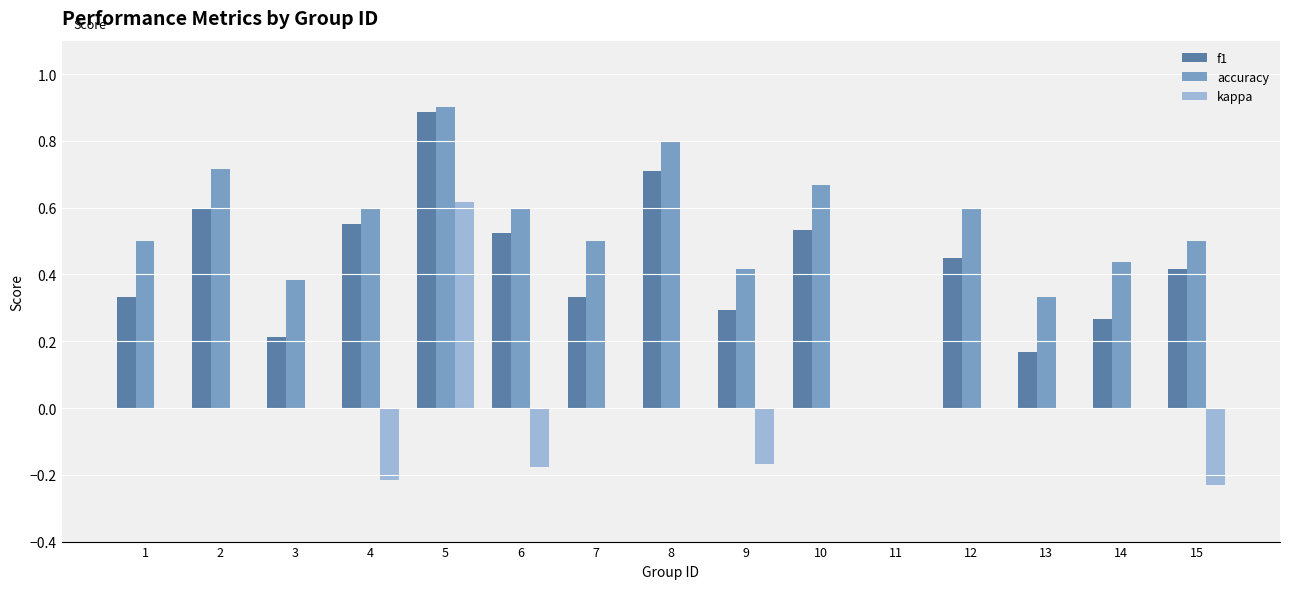

How many data points in f1 are above 0?

14